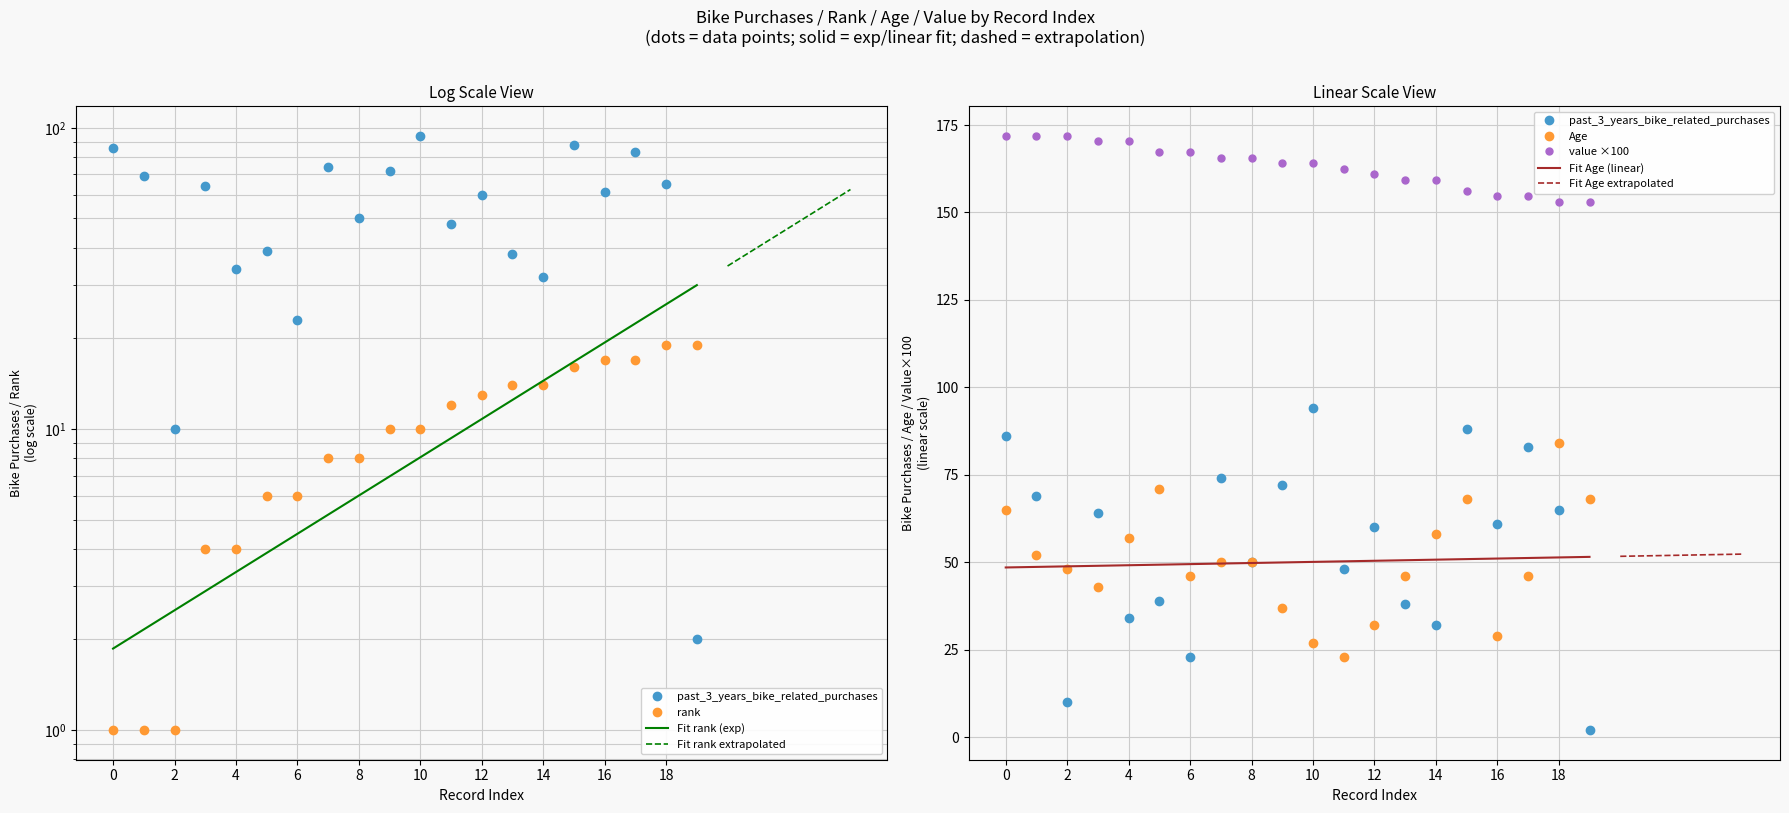

True or false: past_3_years_bike_related_purchases and rank intersect in this chart.

True